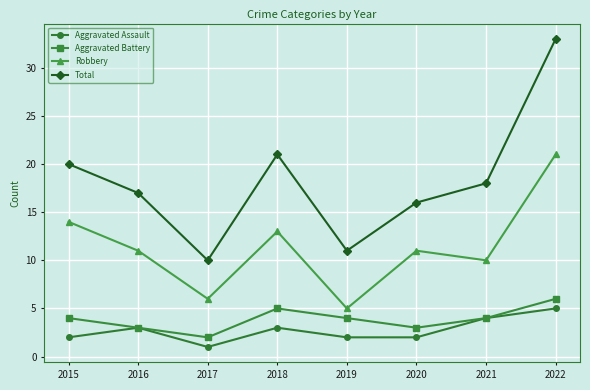

Count the number of categories in the chart.

8